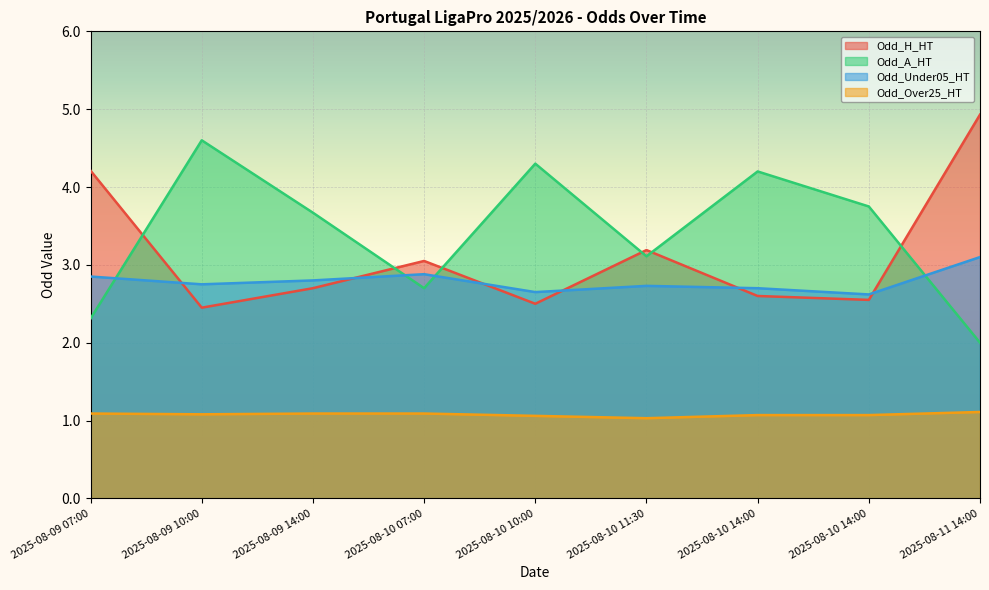

The value of Odd_H_HT at 2025-08-09 07:00 is 4.2. True or false?

True